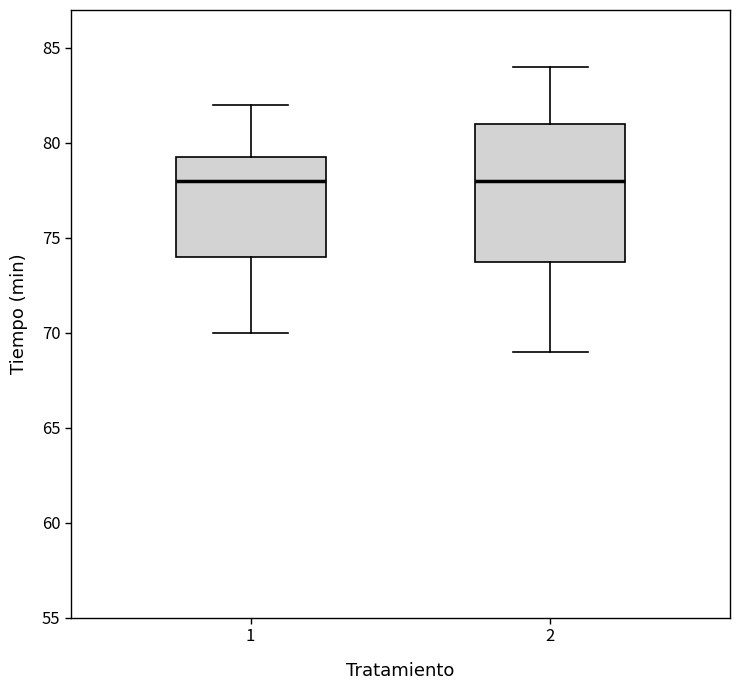

Reading left to right, read every box against the y-axis: the position of its median line, the range the box covers, and the ends of its whiskers. The values are not printed on the chart, so give them approximately, as read against the axis.

1: median 78.0, box 74.0 to 79.5, whiskers 70.0 to 82.0
2: median 78.0, box 74.0 to 81.0, whiskers 69.0 to 84.0